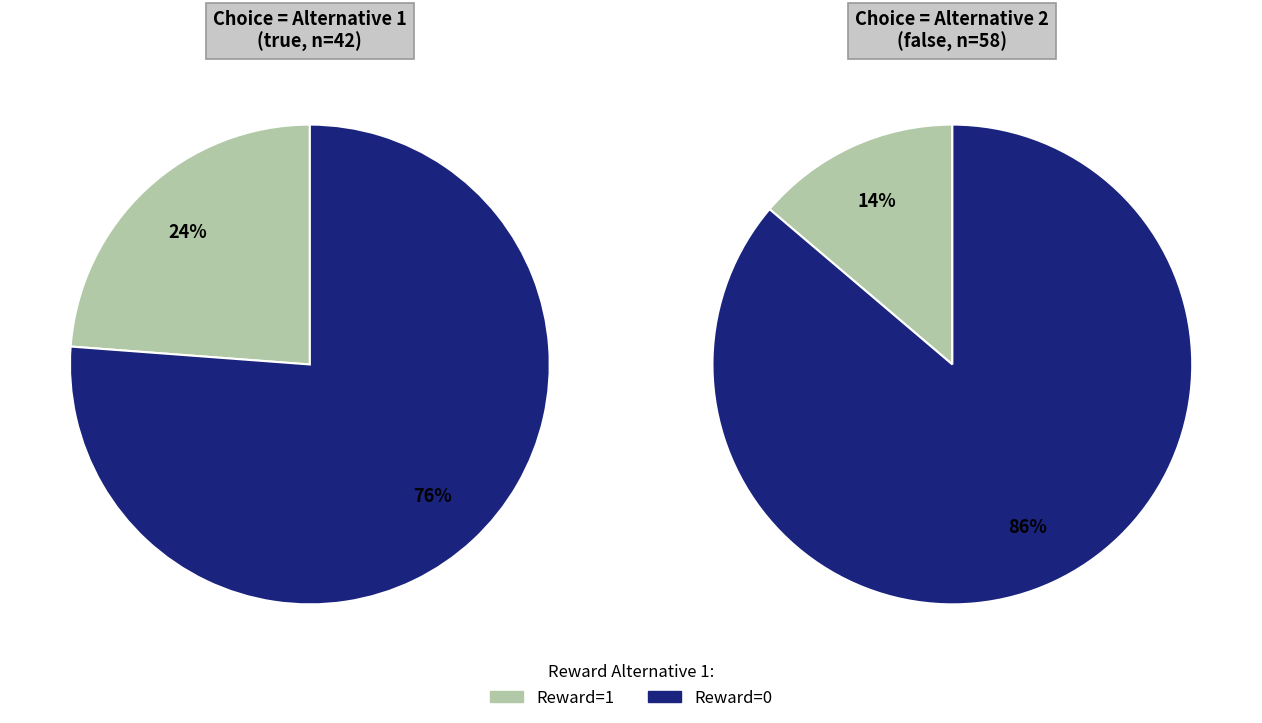

To the nearest percent, what is the combined percentage of false and true?

100%